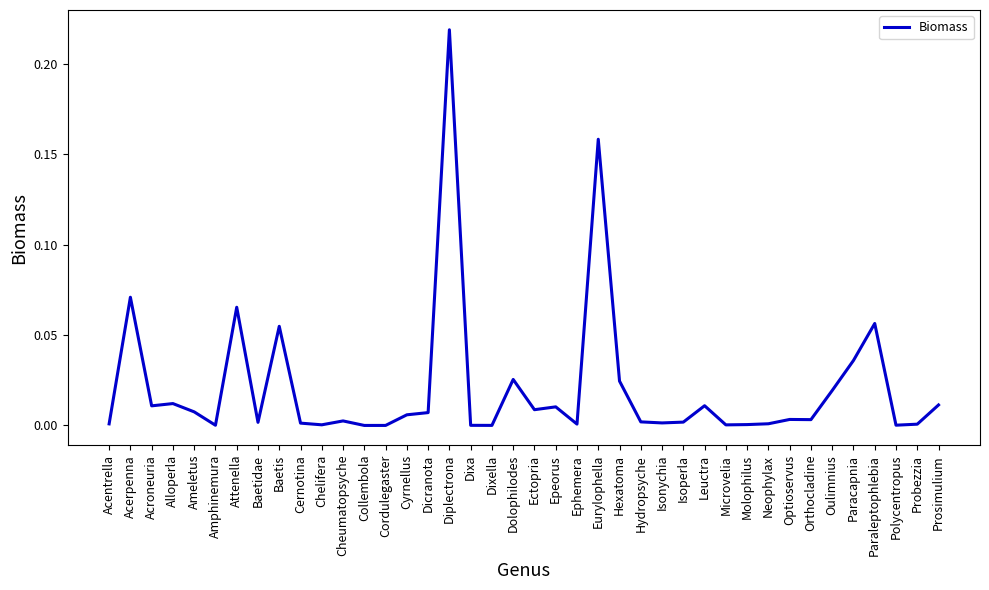

The chart shows a value of 0.0 at Dixa. True or false?

True